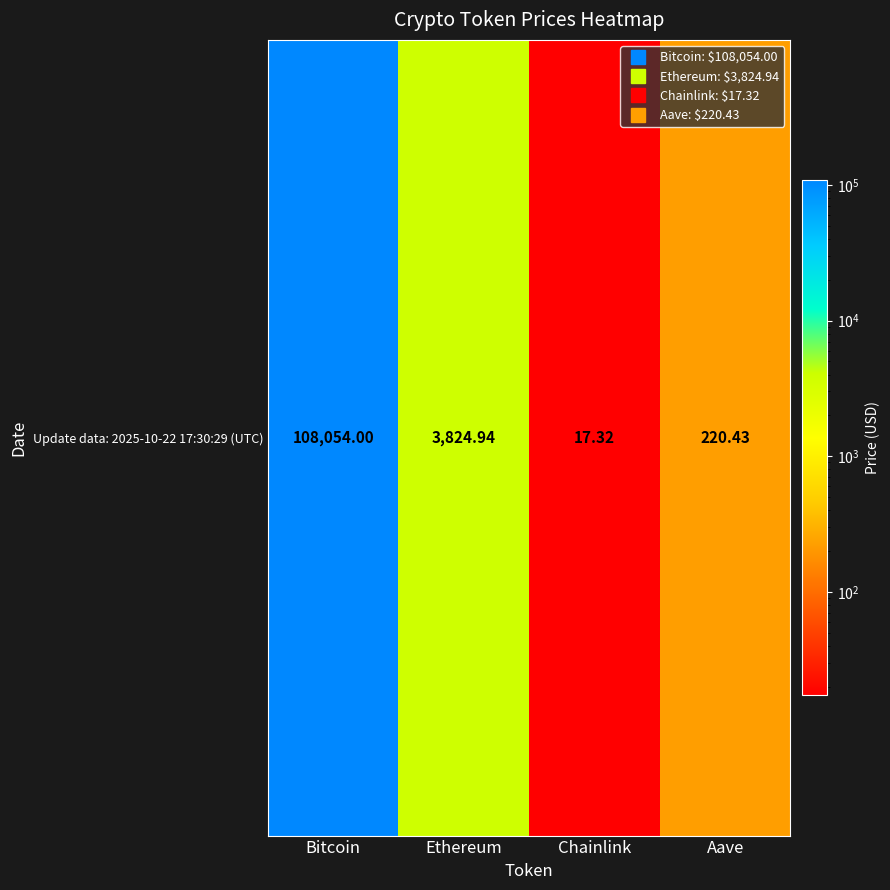

At which label does the data first exceed 3824?

Bitcoin